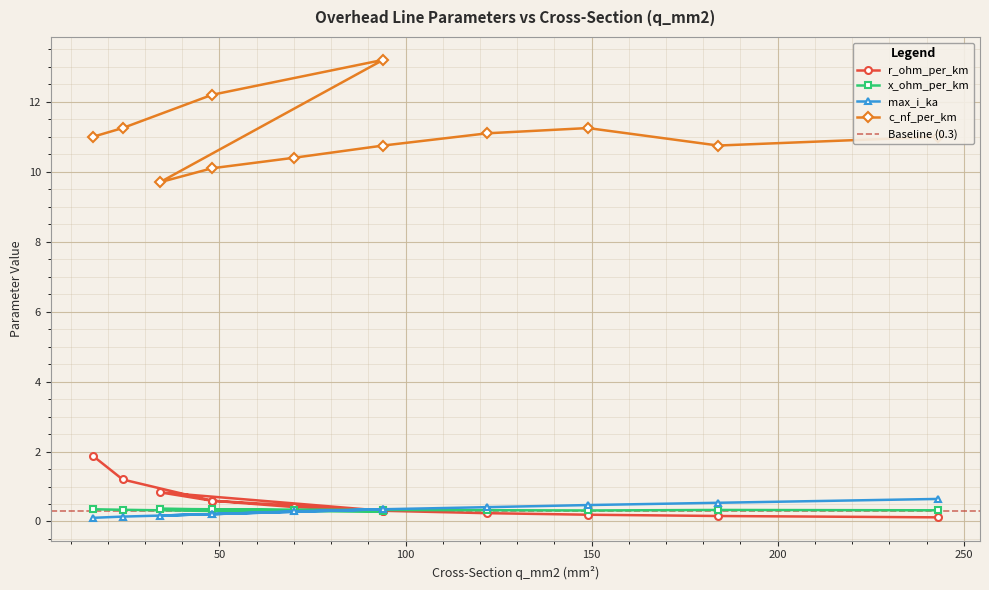

What is the sum of the r_ohm_per_km values at 94 and 149?

0.5